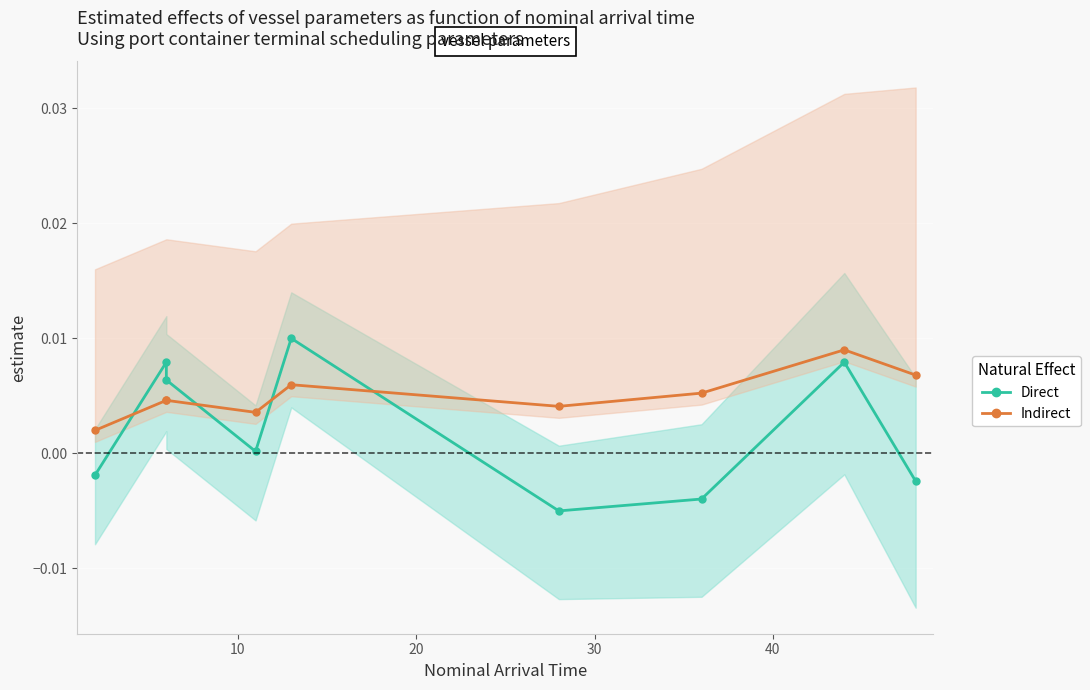

Rank the series by their maximum value, from lowest to highest.

Indirect, Direct